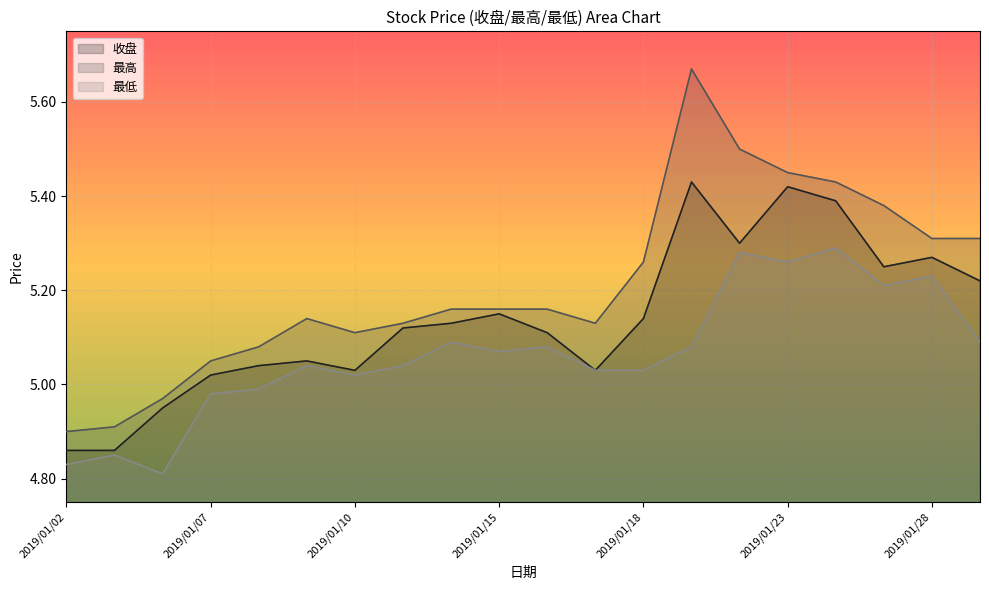

What is the value of the 最低 point at the 16th from the left?

5.3